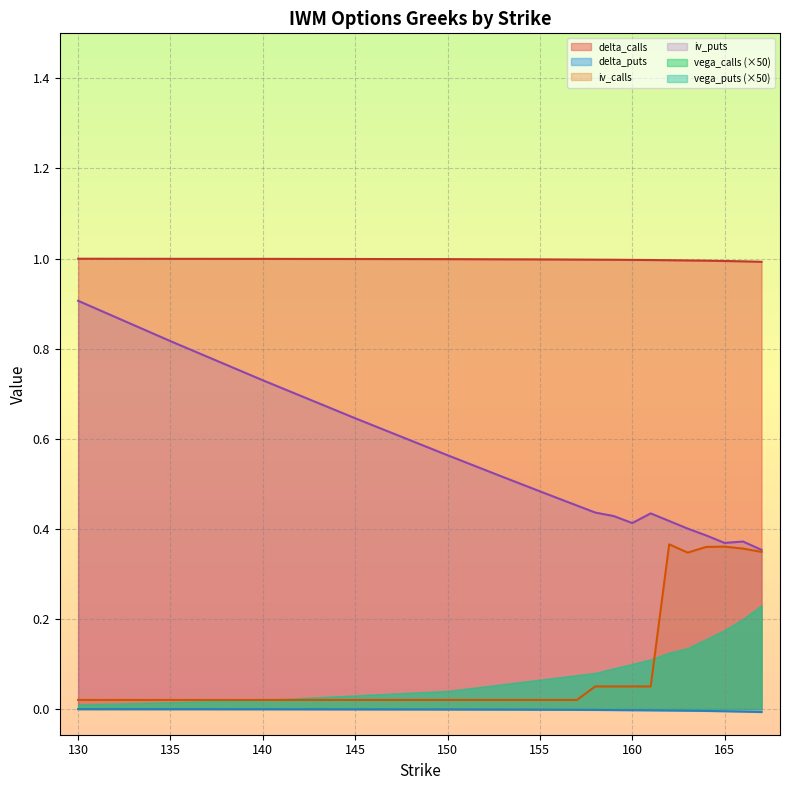

The iv_puts series shows 0.5 at 153. True or false?

True